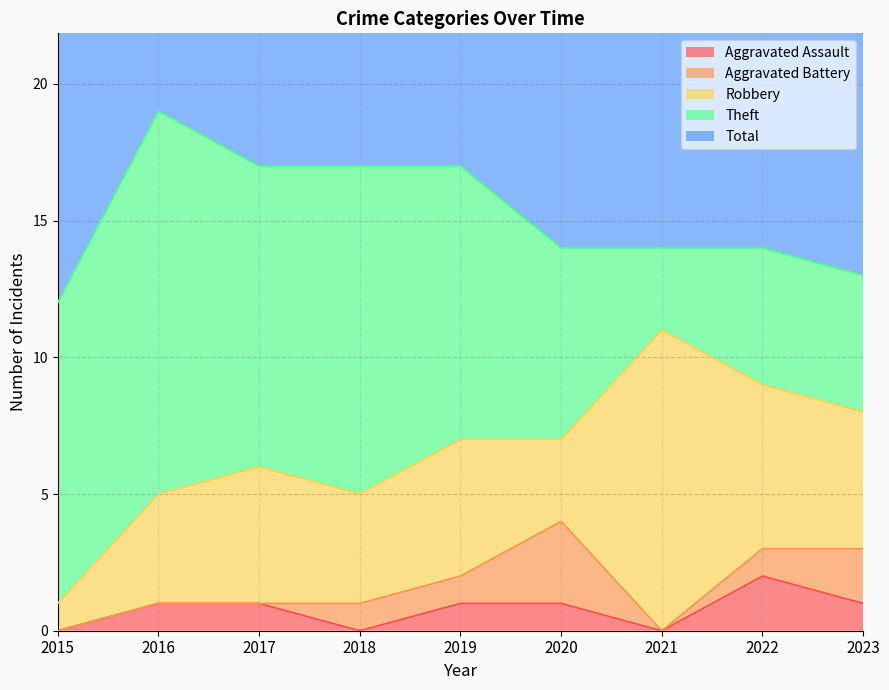

What is the average value of the Robbery series?

5